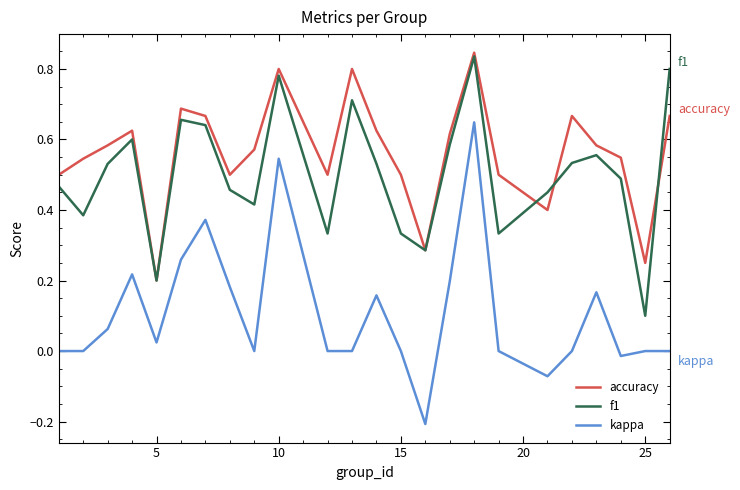

Which series has the largest range (max minus min)?

kappa